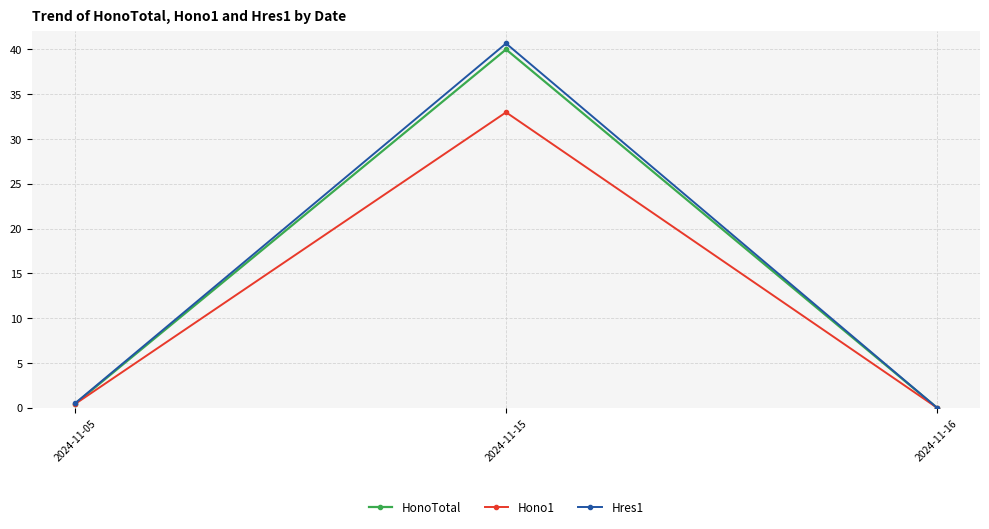

What is the difference between the maximum and minimum values in the Hres1 series?

40.6